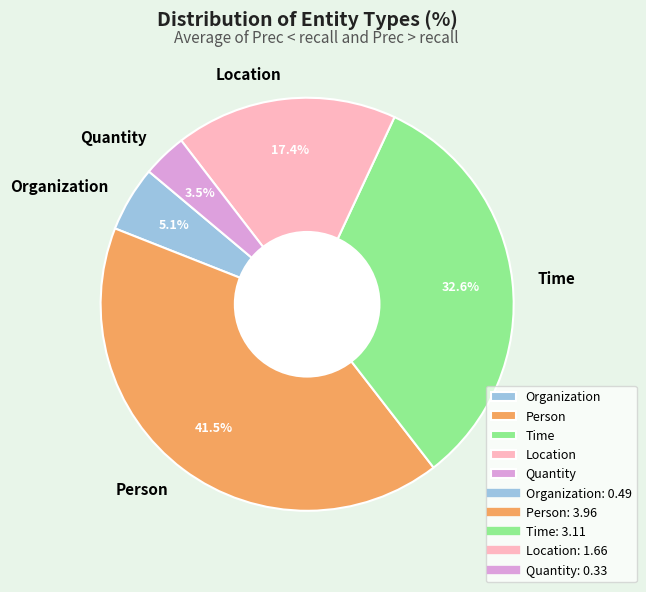

To the nearest percent, what is the difference between the Organization and Time slice percentages?

27%